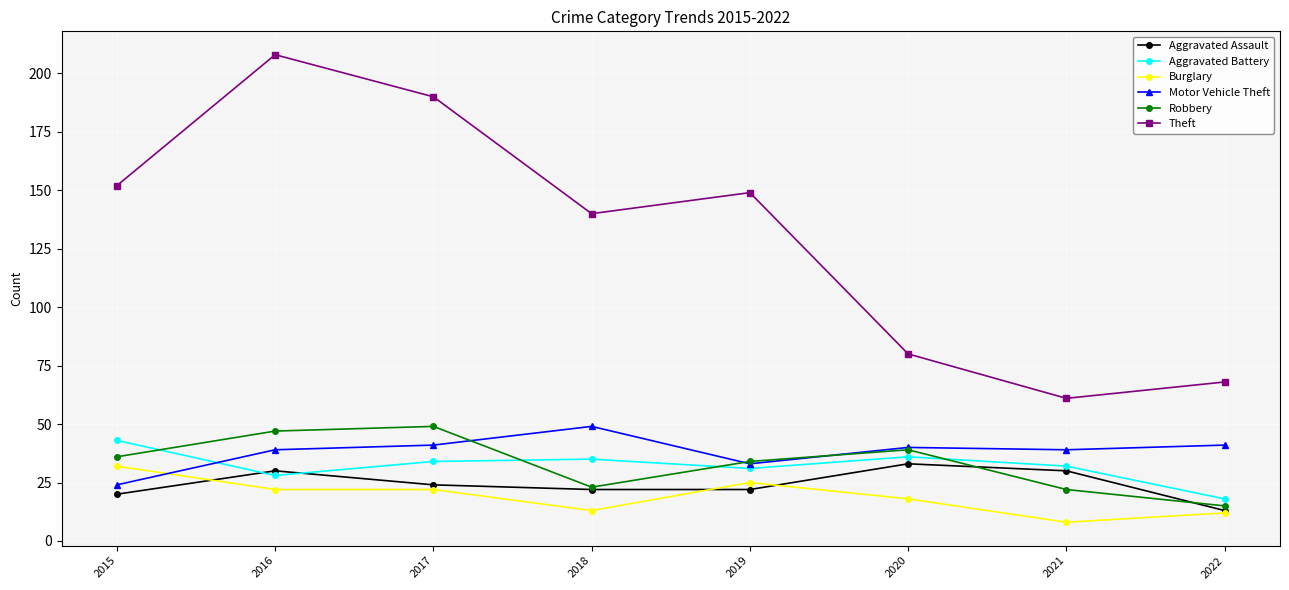

What is the difference between the second highest and second lowest values in the Theft series?

122